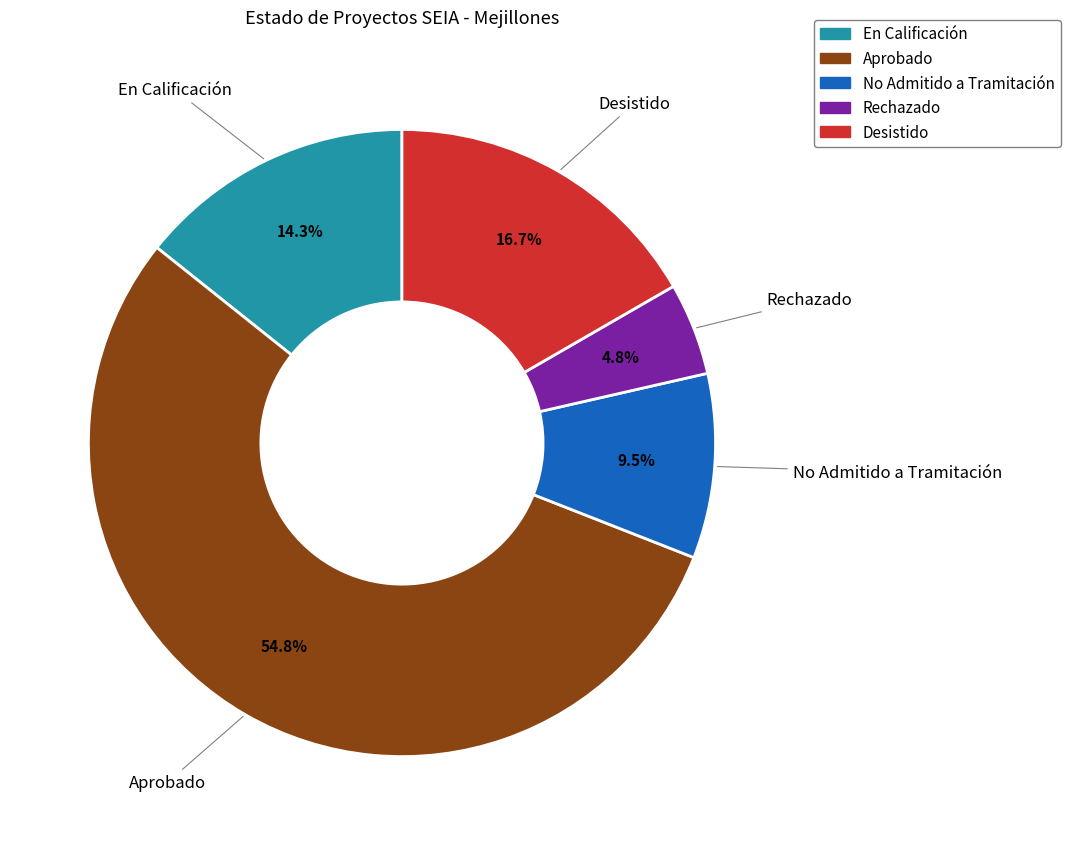

Is there a majority slice in this chart?

Yes